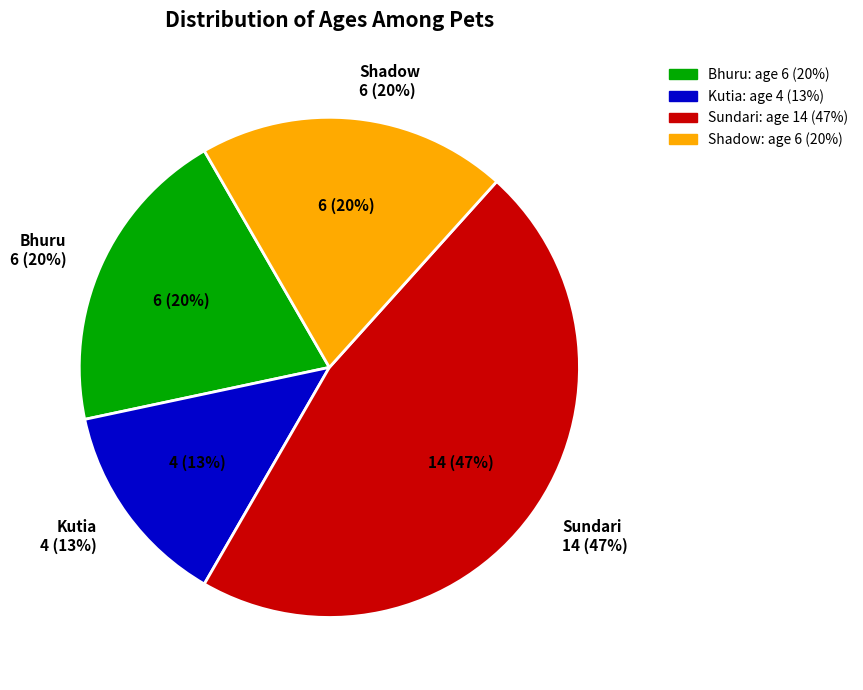

To the nearest percent, what percentage of the pie is Sundari?

47%